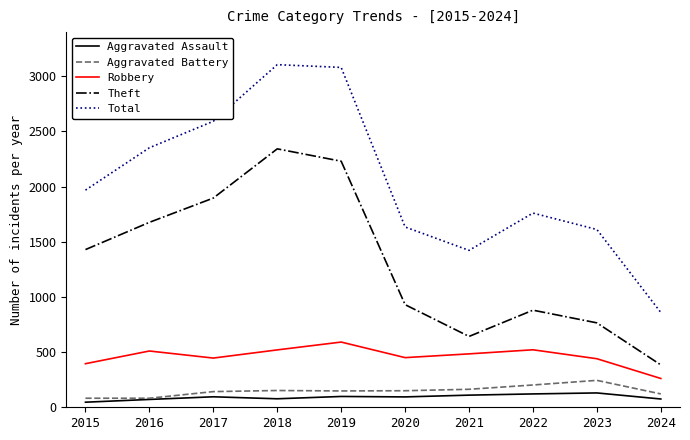

Which series has the largest range (max minus min)?

Total